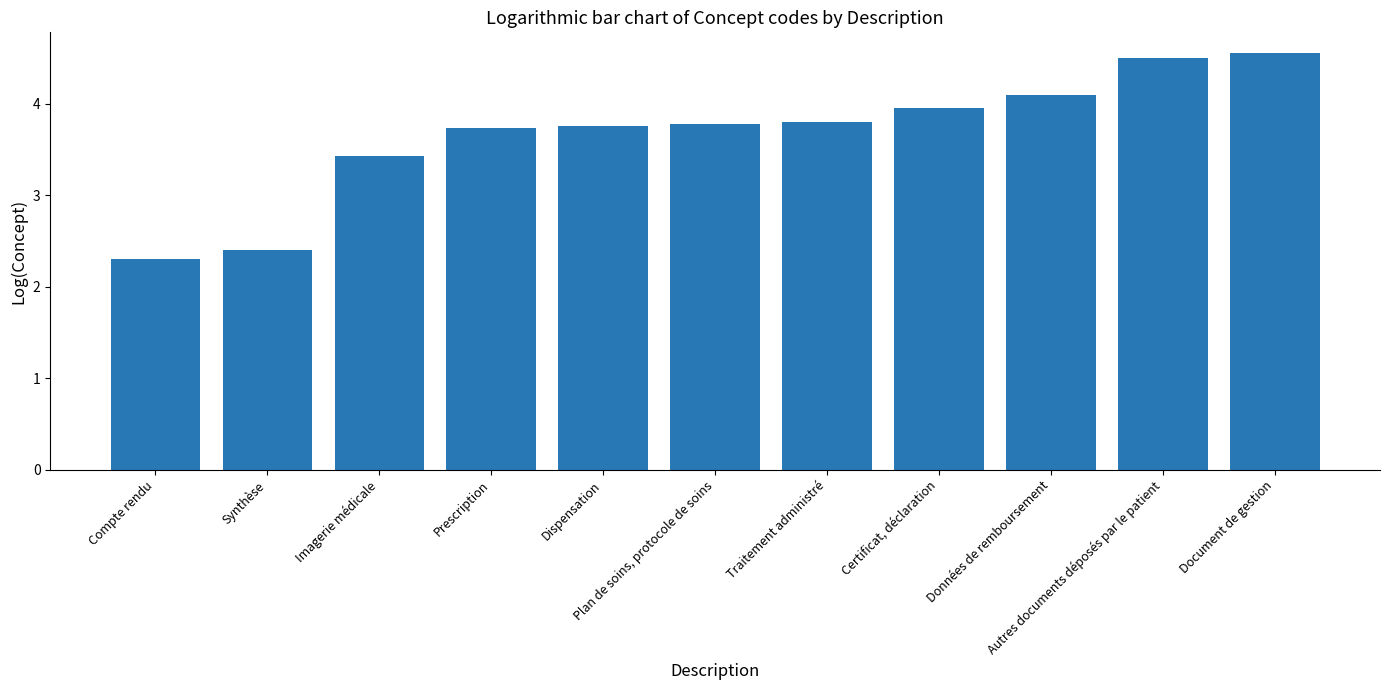

What is the average value?

3.7